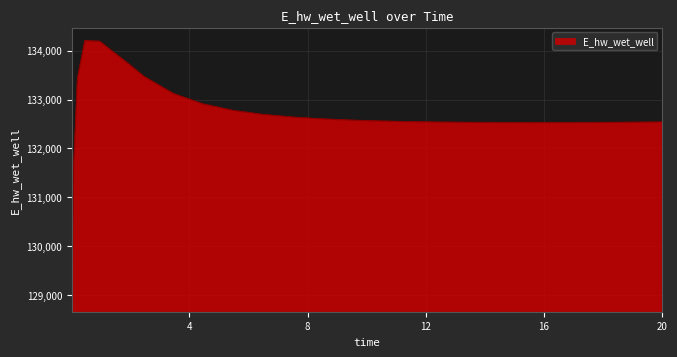

What is the maximum value shown in the chart?

134204.9